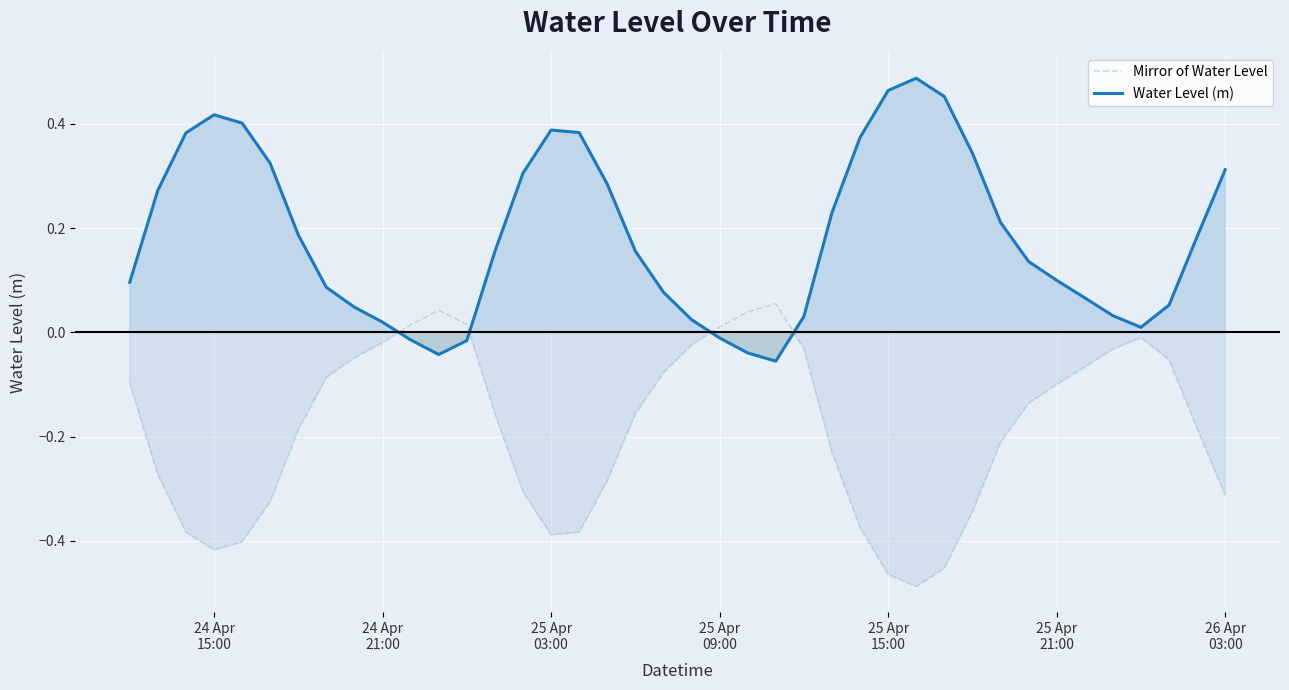

What is the difference between the maximum and minimum values in the Water Level (m) series?

0.5